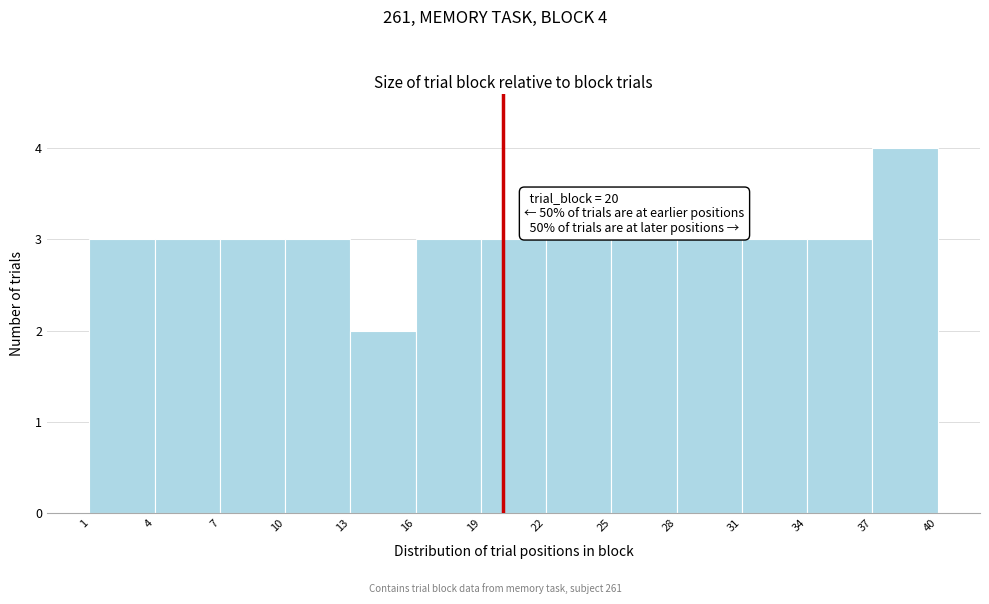

Which range on the x-axis has the tallest bar?

37 to 40